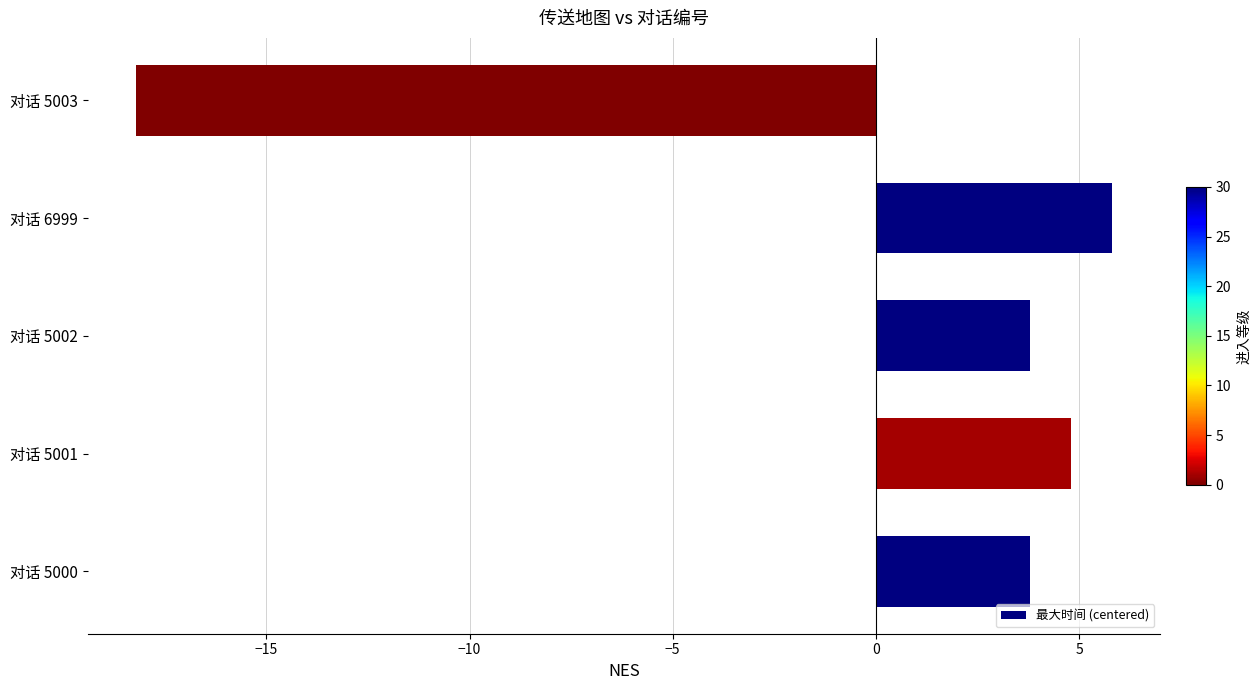

What is the difference between the values at 对话 5001 and 对话 5000?

1.0